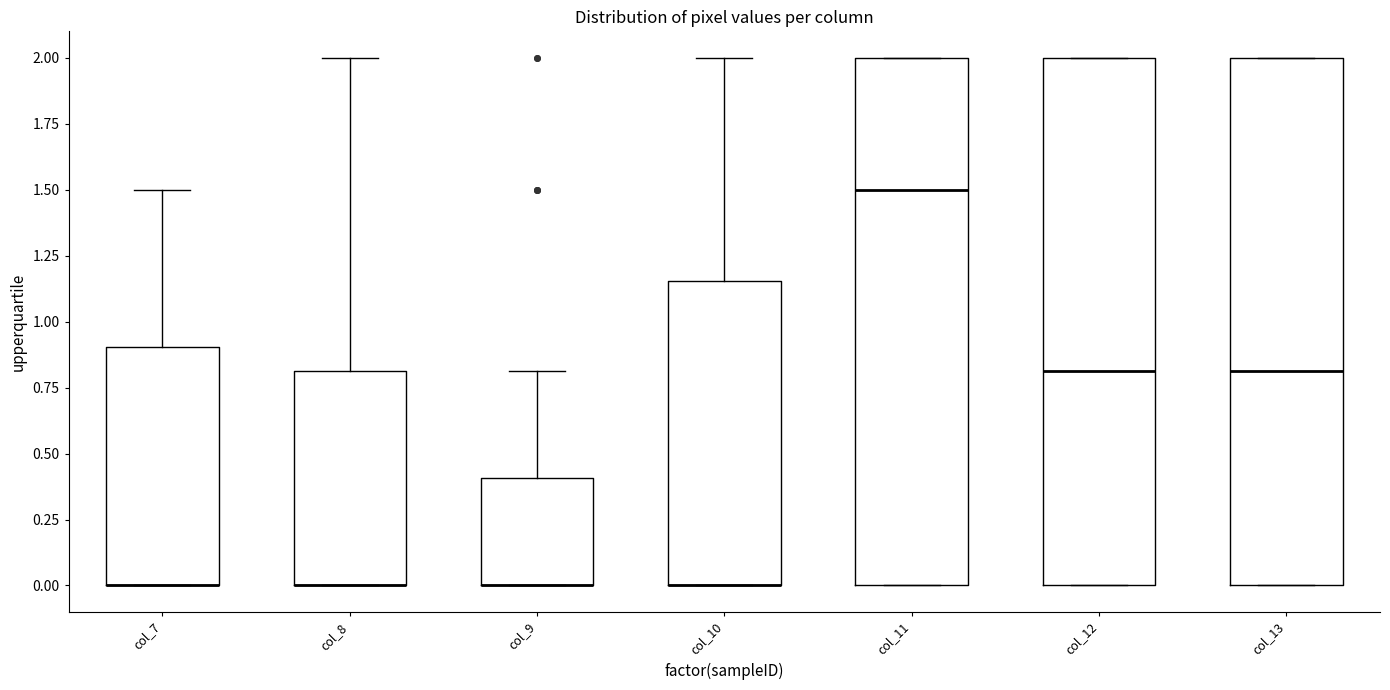

Where is the upper edge of the box for col_12 on the y-axis? The values are not printed on the chart, so give them approximately, as read against the axis.

2.00